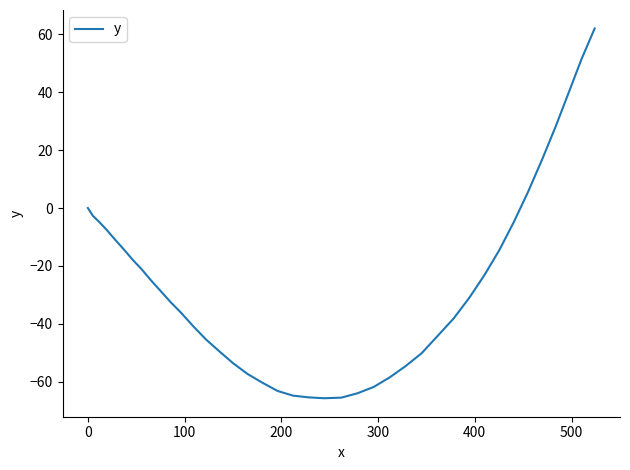

How many values are below -31?

21